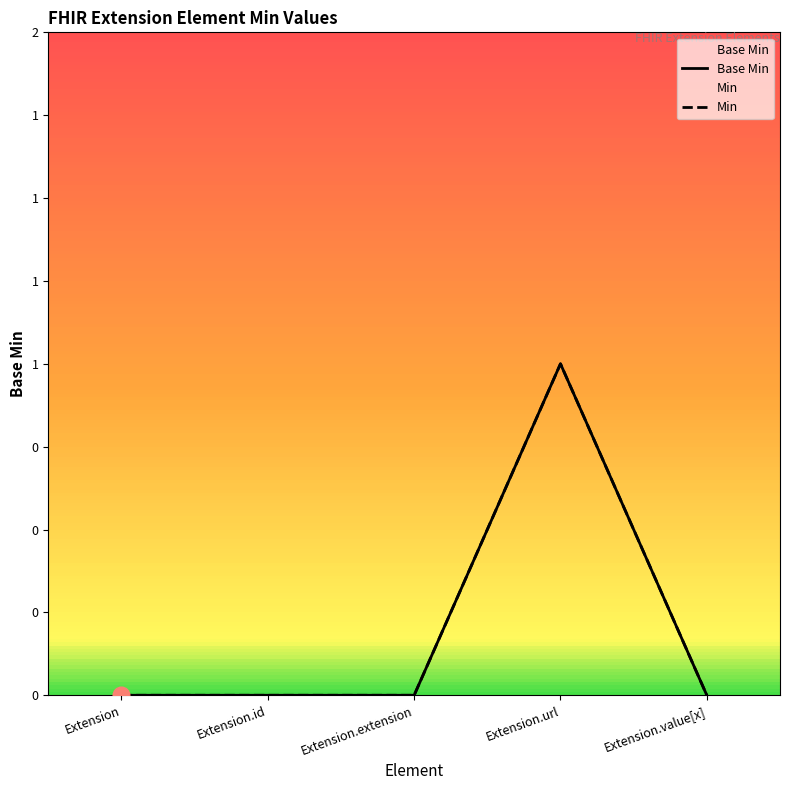

Reading right to left, what are all the values shown in this chart?

Base Min: 0	1	0	0	0
Min: 0	1	0	0	0